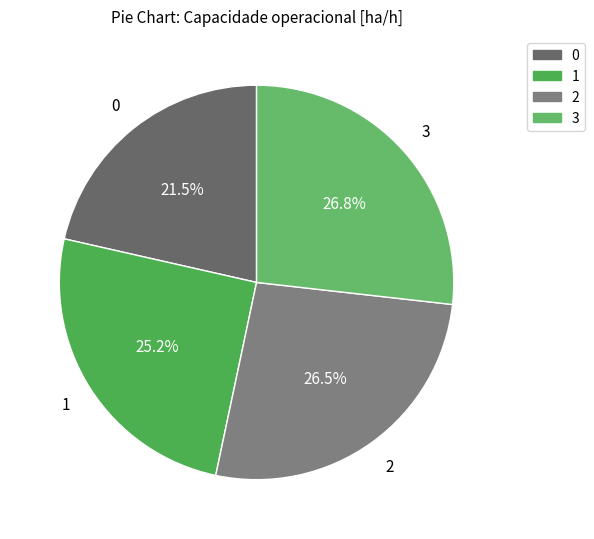

Approximately how many times larger is the value at 0 compared to 1?

0.9